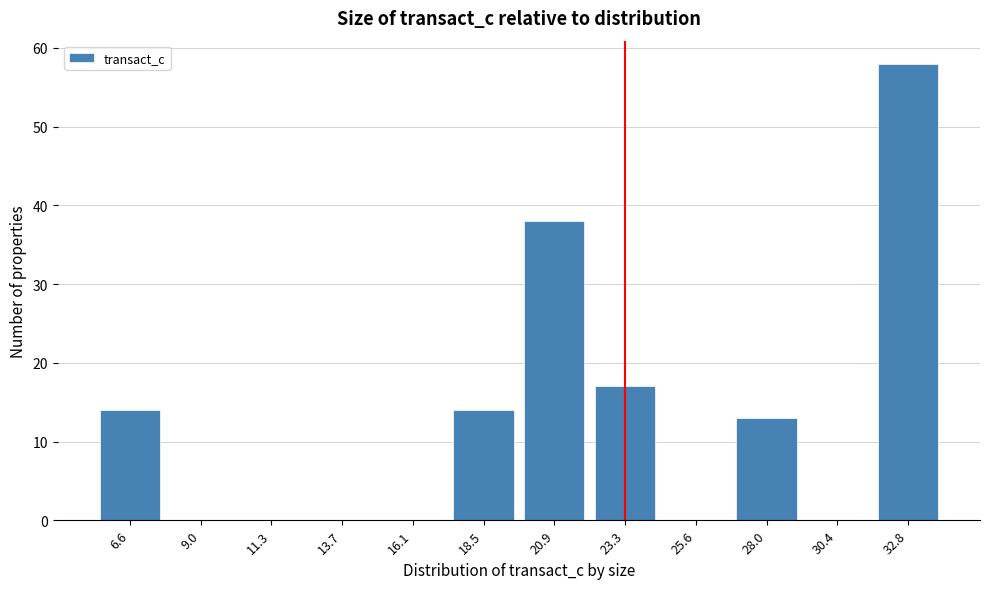

Reading left to right, transcribe all the data shown in this chart.

6.6=14	9.0=0	11.3=0	13.7=0	16.1=0	18.5=14	20.9=38	23.3=17	25.6=0	28.0=13	30.4=0	32.8=58